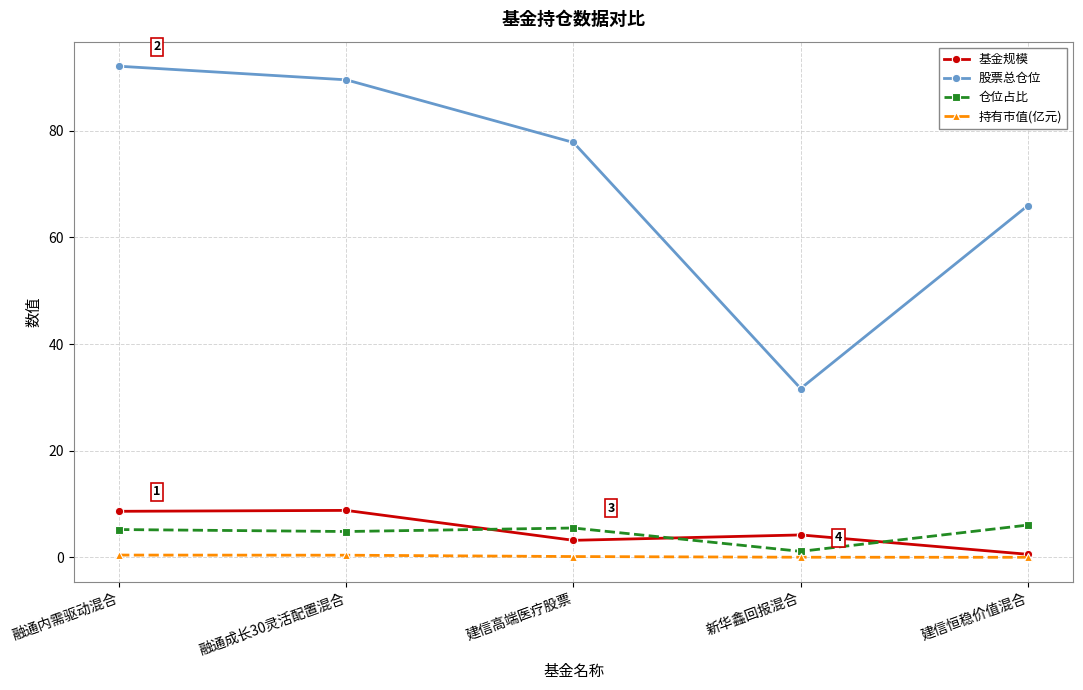

True or false: 仓位占比 has a value of 5.2 at 融通内需驱动混合.

True